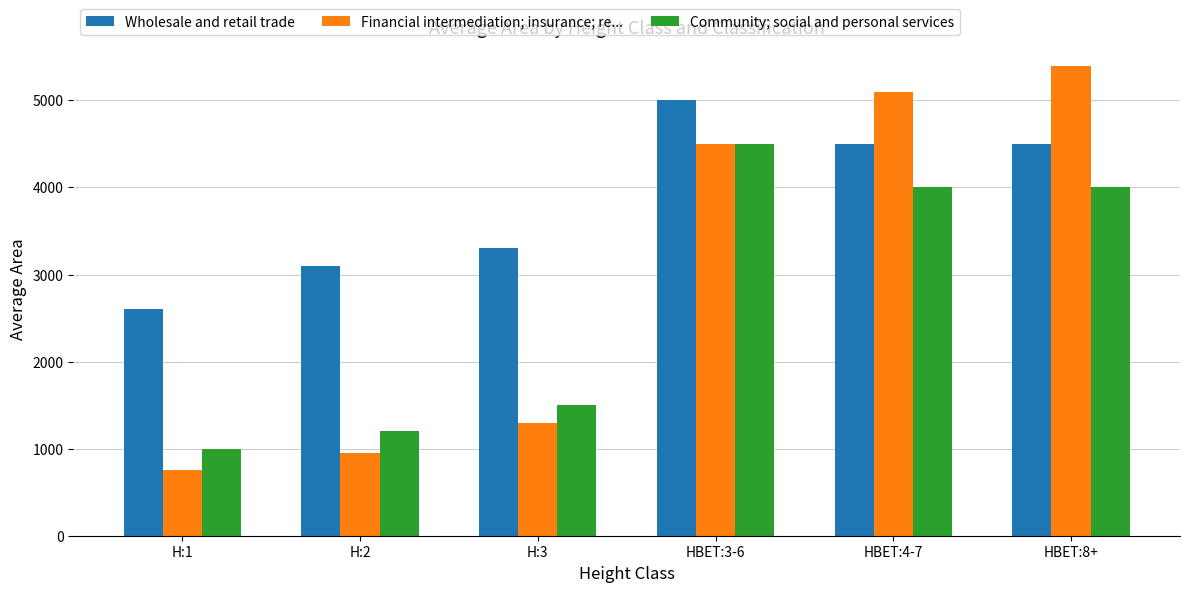

Reading left to right, transcribe all the data shown in this chart.

Wholesale and retail trade: 2600	3100	3300	5000	4500	4500
Financial intermediation; insurance; re...: 750	950	1300	4500	5100	5400
Community; social and personal services: 1000	1200	1500	4500	4000	4000